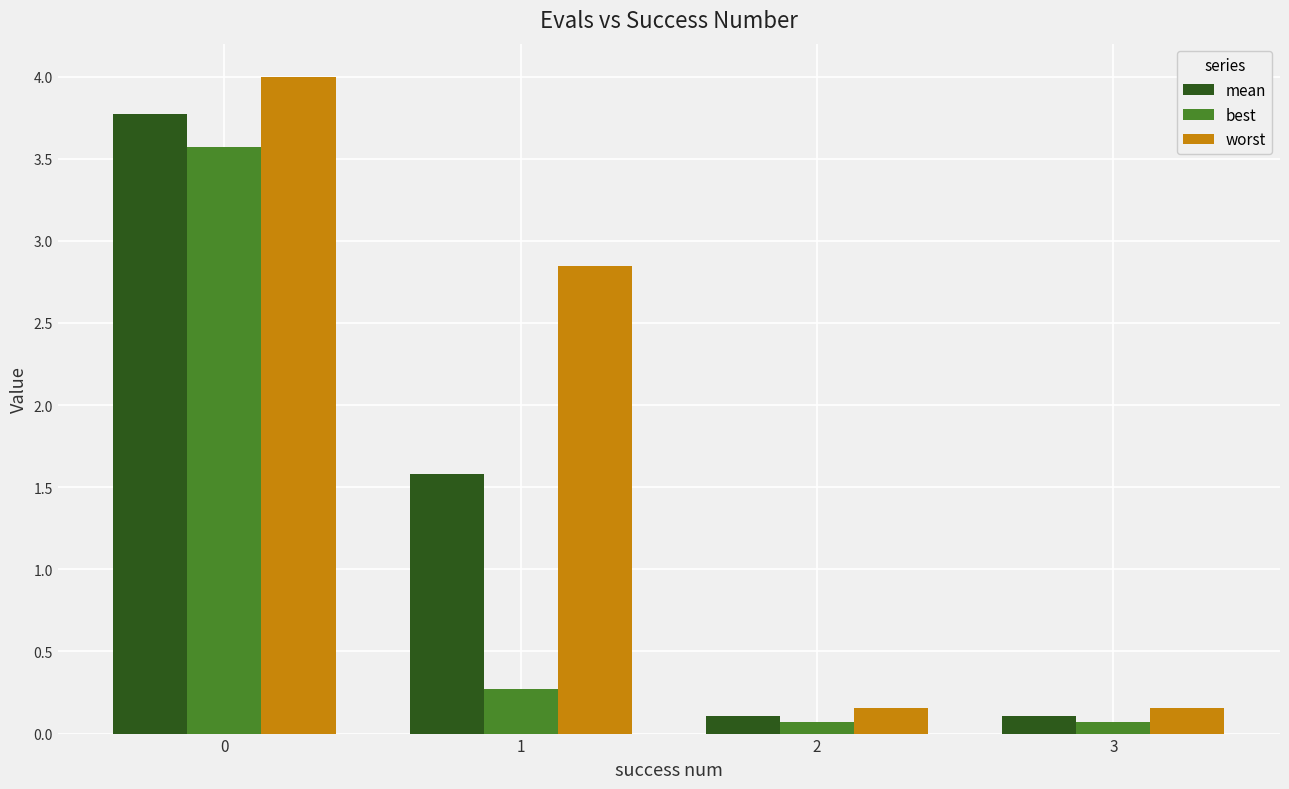

What is the greatest value displayed?

4.0